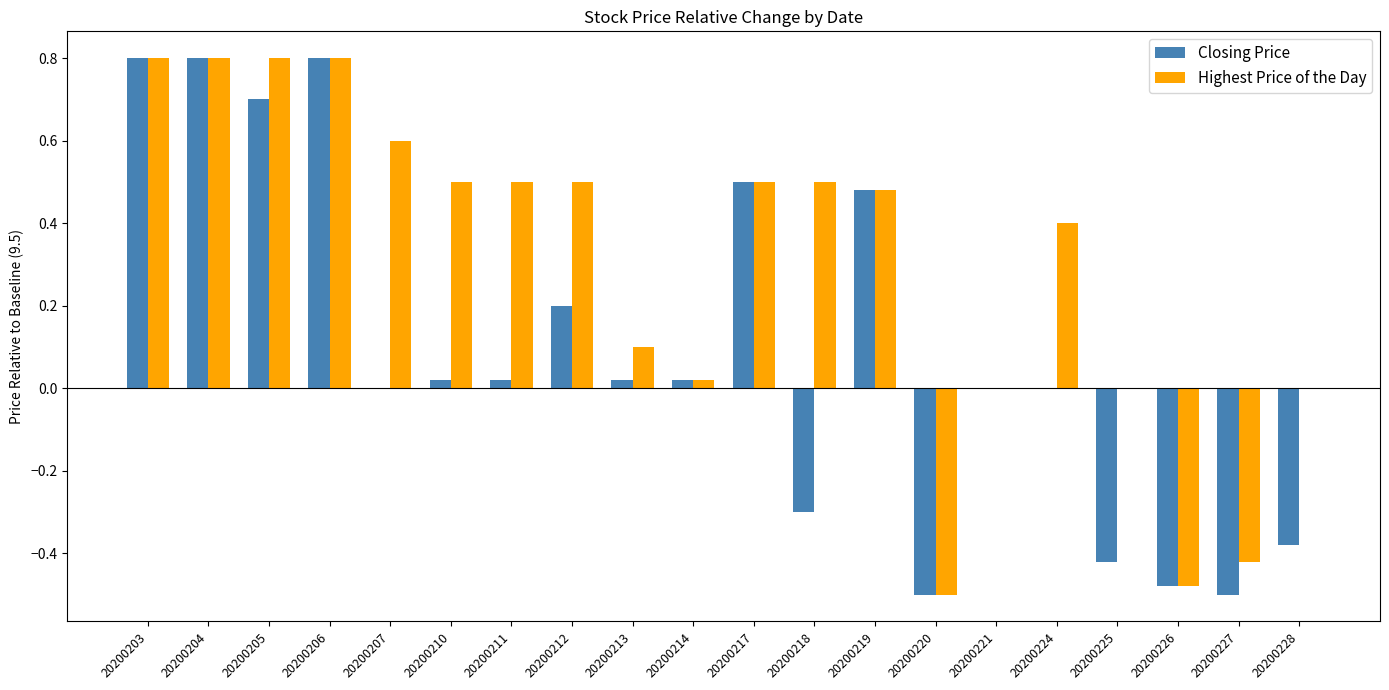

What is the sum of all Closing Price values?

1.8